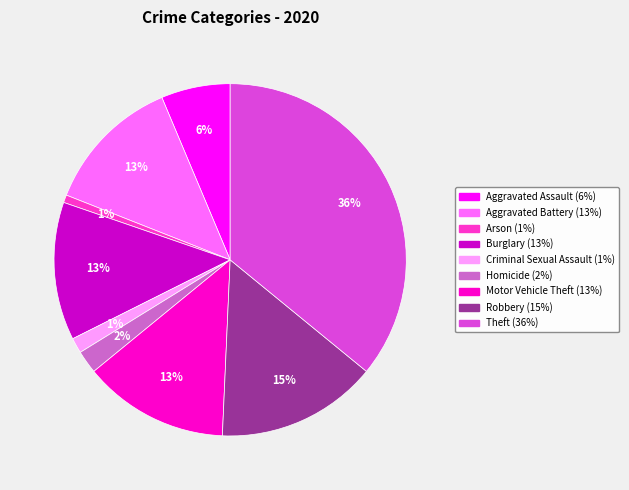

Is there a majority slice in this chart?

No